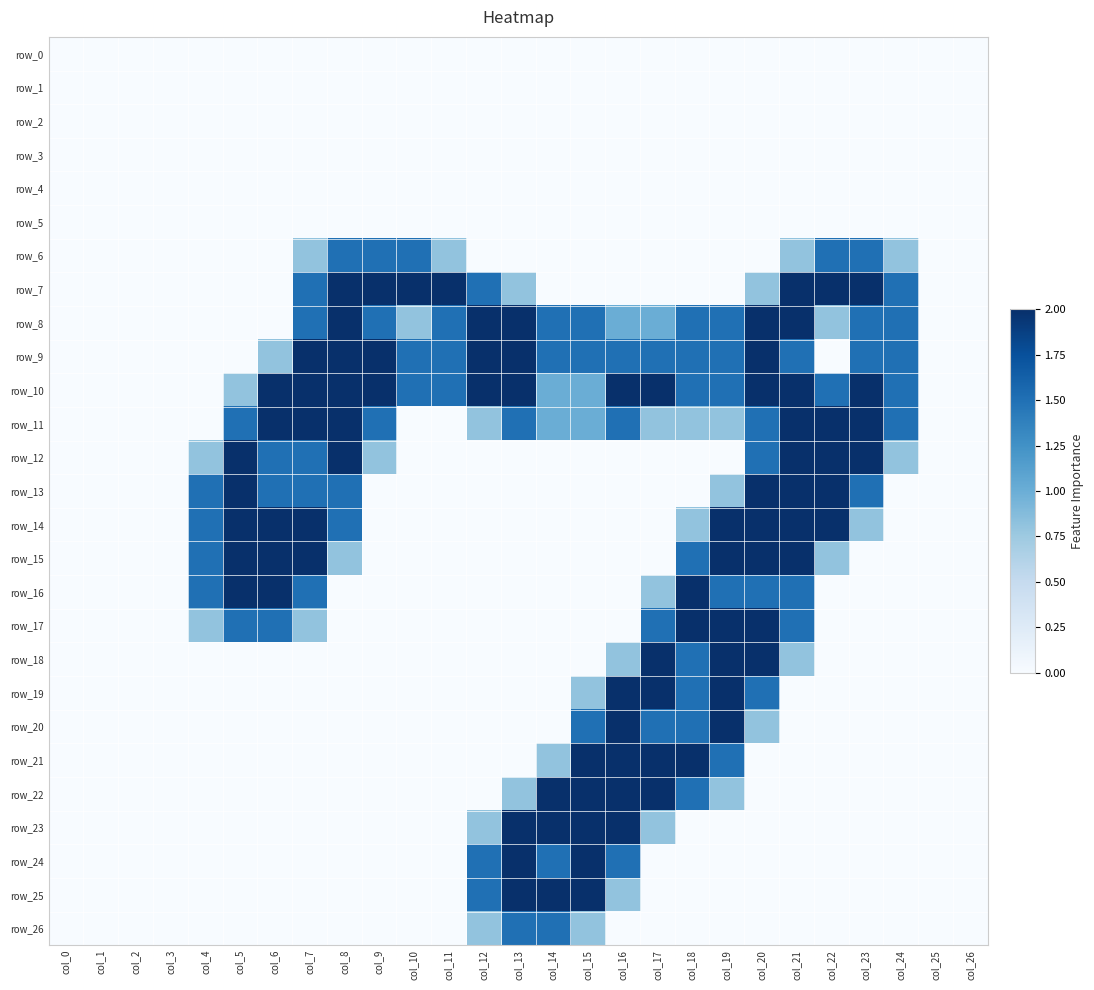

Reading right to left, extract all data points from this chart.

row_0: col_26=0.0	col_25=0.0	col_24=0.0	col_23=0.0	col_22=0.0	col_21=0.0	col_20=0.0	col_19=0.0	col_18=0.0	col_17=0.0	col_16=0.0	col_15=0.0	col_14=0.0	col_13=0.0	col_12=0.0	col_11=0.0	col_10=0.0	col_9=0.0	col_8=0.0	col_7=0.0	col_6=0.0	col_5=0.0	col_4=0.0	col_3=0.0	col_2=0.0	col_1=0.0	col_0=0.0
row_1: col_26=0.0	col_25=0.0	col_24=0.0	col_23=0.0	col_22=0.0	col_21=0.0	col_20=0.0	col_19=0.0	col_18=0.0	col_17=0.0	col_16=0.0	col_15=0.0	col_14=0.0	col_13=0.0	col_12=0.0	col_11=0.0	col_10=0.0	col_9=0.0	col_8=0.0	col_7=0.0	col_6=0.0	col_5=0.0	col_4=0.0	col_3=0.0	col_2=0.0	col_1=0.0	col_0=0.0
row_2: col_26=0.0	col_25=0.0	col_24=0.0	col_23=0.0	col_22=0.0	col_21=0.0	col_20=0.0	col_19=0.0	col_18=0.0	col_17=0.0	col_16=0.0	col_15=0.0	col_14=0.0	col_13=0.0	col_12=0.0	col_11=0.0	col_10=0.0	col_9=0.0	col_8=0.0	col_7=0.0	col_6=0.0	col_5=0.0	col_4=0.0	col_3=0.0	col_2=0.0	col_1=0.0	col_0=0.0
row_3: col_26=0.0	col_25=0.0	col_24=0.0	col_23=0.0	col_22=0.0	col_21=0.0	col_20=0.0	col_19=0.0	col_18=0.0	col_17=0.0	col_16=0.0	col_15=0.0	col_14=0.0	col_13=0.0	col_12=0.0	col_11=0.0	col_10=0.0	col_9=0.0	col_8=0.0	col_7=0.0	col_6=0.0	col_5=0.0	col_4=0.0	col_3=0.0	col_2=0.0	col_1=0.0	col_0=0.0
row_4: col_26=0.0	col_25=0.0	col_24=0.0	col_23=0.0	col_22=0.0	col_21=0.0	col_20=0.0	col_19=0.0	col_18=0.0	col_17=0.0	col_16=0.0	col_15=0.0	col_14=0.0	col_13=0.0	col_12=0.0	col_11=0.0	col_10=0.0	col_9=0.0	col_8=0.0	col_7=0.0	col_6=0.0	col_5=0.0	col_4=0.0	col_3=0.0	col_2=0.0	col_1=0.0	col_0=0.0
row_5: col_26=0.0	col_25=0.0	col_24=0.0	col_23=0.0	col_22=0.0	col_21=0.0	col_20=0.0	col_19=0.0	col_18=0.0	col_17=0.0	col_16=0.0	col_15=0.0	col_14=0.0	col_13=0.0	col_12=0.0	col_11=0.0	col_10=0.0	col_9=0.0	col_8=0.0	col_7=0.0	col_6=0.0	col_5=0.0	col_4=0.0	col_3=0.0	col_2=0.0	col_1=0.0	col_0=0.0
row_6: col_26=0.0	col_25=0.0	col_24=0.8	col_23=1.5	col_22=1.5	col_21=0.8	col_20=0.0	col_19=0.0	col_18=0.0	col_17=0.0	col_16=0.0	col_15=0.0	col_14=0.0	col_13=0.0	col_12=0.0	col_11=0.8	col_10=1.5	col_9=1.5	col_8=1.5	col_7=0.8	col_6=0.0	col_5=0.0	col_4=0.0	col_3=0.0	col_2=0.0	col_1=0.0	col_0=0.0
row_7: col_26=0.0	col_25=0.0	col_24=1.5	col_23=2.0	col_22=2.0	col_21=2.0	col_20=0.8	col_19=0.0	col_18=0.0	col_17=0.0	col_16=0.0	col_15=0.0	col_14=0.0	col_13=0.8	col_12=1.5	col_11=2.0	col_10=2.0	col_9=2.0	col_8=2.0	col_7=1.5	col_6=0.0	col_5=0.0	col_4=0.0	col_3=0.0	col_2=0.0	col_1=0.0	col_0=0.0
row_8: col_26=0.0	col_25=0.0	col_24=1.5	col_23=1.5	col_22=0.8	col_21=2.0	col_20=2.0	col_19=1.5	col_18=1.5	col_17=1.0	col_16=1.0	col_15=1.5	col_14=1.5	col_13=2.0	col_12=2.0	col_11=1.5	col_10=0.8	col_9=1.5	col_8=2.0	col_7=1.5	col_6=0.0	col_5=0.0	col_4=0.0	col_3=0.0	col_2=0.0	col_1=0.0	col_0=0.0
row_9: col_26=0.0	col_25=0.0	col_24=1.5	col_23=1.5	col_22=0.0	col_21=1.5	col_20=2.0	col_19=1.5	col_18=1.5	col_17=1.5	col_16=1.5	col_15=1.5	col_14=1.5	col_13=2.0	col_12=2.0	col_11=1.5	col_10=1.5	col_9=2.0	col_8=2.0	col_7=2.0	col_6=0.8	col_5=0.0	col_4=0.0	col_3=0.0	col_2=0.0	col_1=0.0	col_0=0.0
row_10: col_26=0.0	col_25=0.0	col_24=1.5	col_23=2.0	col_22=1.5	col_21=2.0	col_20=2.0	col_19=1.5	col_18=1.5	col_17=2.0	col_16=2.0	col_15=1.0	col_14=1.0	col_13=2.0	col_12=2.0	col_11=1.5	col_10=1.5	col_9=2.0	col_8=2.0	col_7=2.0	col_6=2.0	col_5=0.8	col_4=0.0	col_3=0.0	col_2=0.0	col_1=0.0	col_0=0.0
row_11: col_26=0.0	col_25=0.0	col_24=1.5	col_23=2.0	col_22=2.0	col_21=2.0	col_20=1.5	col_19=0.8	col_18=0.8	col_17=0.8	col_16=1.5	col_15=1.0	col_14=1.0	col_13=1.5	col_12=0.8	col_11=0.0	col_10=0.0	col_9=1.5	col_8=2.0	col_7=2.0	col_6=2.0	col_5=1.5	col_4=0.0	col_3=0.0	col_2=0.0	col_1=0.0	col_0=0.0
row_12: col_26=0.0	col_25=0.0	col_24=0.8	col_23=2.0	col_22=2.0	col_21=2.0	col_20=1.5	col_19=0.0	col_18=0.0	col_17=0.0	col_16=0.0	col_15=0.0	col_14=0.0	col_13=0.0	col_12=0.0	col_11=0.0	col_10=0.0	col_9=0.8	col_8=2.0	col_7=1.5	col_6=1.5	col_5=2.0	col_4=0.8	col_3=0.0	col_2=0.0	col_1=0.0	col_0=0.0
row_13: col_26=0.0	col_25=0.0	col_24=0.0	col_23=1.5	col_22=2.0	col_21=2.0	col_20=2.0	col_19=0.8	col_18=0.0	col_17=0.0	col_16=0.0	col_15=0.0	col_14=0.0	col_13=0.0	col_12=0.0	col_11=0.0	col_10=0.0	col_9=0.0	col_8=1.5	col_7=1.5	col_6=1.5	col_5=2.0	col_4=1.5	col_3=0.0	col_2=0.0	col_1=0.0	col_0=0.0
row_14: col_26=0.0	col_25=0.0	col_24=0.0	col_23=0.8	col_22=2.0	col_21=2.0	col_20=2.0	col_19=2.0	col_18=0.8	col_17=0.0	col_16=0.0	col_15=0.0	col_14=0.0	col_13=0.0	col_12=0.0	col_11=0.0	col_10=0.0	col_9=0.0	col_8=1.5	col_7=2.0	col_6=2.0	col_5=2.0	col_4=1.5	col_3=0.0	col_2=0.0	col_1=0.0	col_0=0.0
row_15: col_26=0.0	col_25=0.0	col_24=0.0	col_23=0.0	col_22=0.8	col_21=2.0	col_20=2.0	col_19=2.0	col_18=1.5	col_17=0.0	col_16=0.0	col_15=0.0	col_14=0.0	col_13=0.0	col_12=0.0	col_11=0.0	col_10=0.0	col_9=0.0	col_8=0.8	col_7=2.0	col_6=2.0	col_5=2.0	col_4=1.5	col_3=0.0	col_2=0.0	col_1=0.0	col_0=0.0
row_16: col_26=0.0	col_25=0.0	col_24=0.0	col_23=0.0	col_22=0.0	col_21=1.5	col_20=1.5	col_19=1.5	col_18=2.0	col_17=0.8	col_16=0.0	col_15=0.0	col_14=0.0	col_13=0.0	col_12=0.0	col_11=0.0	col_10=0.0	col_9=0.0	col_8=0.0	col_7=1.5	col_6=2.0	col_5=2.0	col_4=1.5	col_3=0.0	col_2=0.0	col_1=0.0	col_0=0.0
row_17: col_26=0.0	col_25=0.0	col_24=0.0	col_23=0.0	col_22=0.0	col_21=1.5	col_20=2.0	col_19=2.0	col_18=2.0	col_17=1.5	col_16=0.0	col_15=0.0	col_14=0.0	col_13=0.0	col_12=0.0	col_11=0.0	col_10=0.0	col_9=0.0	col_8=0.0	col_7=0.8	col_6=1.5	col_5=1.5	col_4=0.8	col_3=0.0	col_2=0.0	col_1=0.0	col_0=0.0
row_18: col_26=0.0	col_25=0.0	col_24=0.0	col_23=0.0	col_22=0.0	col_21=0.8	col_20=2.0	col_19=2.0	col_18=1.5	col_17=2.0	col_16=0.8	col_15=0.0	col_14=0.0	col_13=0.0	col_12=0.0	col_11=0.0	col_10=0.0	col_9=0.0	col_8=0.0	col_7=0.0	col_6=0.0	col_5=0.0	col_4=0.0	col_3=0.0	col_2=0.0	col_1=0.0	col_0=0.0
row_19: col_26=0.0	col_25=0.0	col_24=0.0	col_23=0.0	col_22=0.0	col_21=0.0	col_20=1.5	col_19=2.0	col_18=1.5	col_17=2.0	col_16=2.0	col_15=0.8	col_14=0.0	col_13=0.0	col_12=0.0	col_11=0.0	col_10=0.0	col_9=0.0	col_8=0.0	col_7=0.0	col_6=0.0	col_5=0.0	col_4=0.0	col_3=0.0	col_2=0.0	col_1=0.0	col_0=0.0
row_20: col_26=0.0	col_25=0.0	col_24=0.0	col_23=0.0	col_22=0.0	col_21=0.0	col_20=0.8	col_19=2.0	col_18=1.5	col_17=1.5	col_16=2.0	col_15=1.5	col_14=0.0	col_13=0.0	col_12=0.0	col_11=0.0	col_10=0.0	col_9=0.0	col_8=0.0	col_7=0.0	col_6=0.0	col_5=0.0	col_4=0.0	col_3=0.0	col_2=0.0	col_1=0.0	col_0=0.0
row_21: col_26=0.0	col_25=0.0	col_24=0.0	col_23=0.0	col_22=0.0	col_21=0.0	col_20=0.0	col_19=1.5	col_18=2.0	col_17=2.0	col_16=2.0	col_15=2.0	col_14=0.8	col_13=0.0	col_12=0.0	col_11=0.0	col_10=0.0	col_9=0.0	col_8=0.0	col_7=0.0	col_6=0.0	col_5=0.0	col_4=0.0	col_3=0.0	col_2=0.0	col_1=0.0	col_0=0.0
row_22: col_26=0.0	col_25=0.0	col_24=0.0	col_23=0.0	col_22=0.0	col_21=0.0	col_20=0.0	col_19=0.8	col_18=1.5	col_17=2.0	col_16=2.0	col_15=2.0	col_14=2.0	col_13=0.8	col_12=0.0	col_11=0.0	col_10=0.0	col_9=0.0	col_8=0.0	col_7=0.0	col_6=0.0	col_5=0.0	col_4=0.0	col_3=0.0	col_2=0.0	col_1=0.0	col_0=0.0
row_23: col_26=0.0	col_25=0.0	col_24=0.0	col_23=0.0	col_22=0.0	col_21=0.0	col_20=0.0	col_19=0.0	col_18=0.0	col_17=0.8	col_16=2.0	col_15=2.0	col_14=2.0	col_13=2.0	col_12=0.8	col_11=0.0	col_10=0.0	col_9=0.0	col_8=0.0	col_7=0.0	col_6=0.0	col_5=0.0	col_4=0.0	col_3=0.0	col_2=0.0	col_1=0.0	col_0=0.0
row_24: col_26=0.0	col_25=0.0	col_24=0.0	col_23=0.0	col_22=0.0	col_21=0.0	col_20=0.0	col_19=0.0	col_18=0.0	col_17=0.0	col_16=1.5	col_15=2.0	col_14=1.5	col_13=2.0	col_12=1.5	col_11=0.0	col_10=0.0	col_9=0.0	col_8=0.0	col_7=0.0	col_6=0.0	col_5=0.0	col_4=0.0	col_3=0.0	col_2=0.0	col_1=0.0	col_0=0.0
row_25: col_26=0.0	col_25=0.0	col_24=0.0	col_23=0.0	col_22=0.0	col_21=0.0	col_20=0.0	col_19=0.0	col_18=0.0	col_17=0.0	col_16=0.8	col_15=2.0	col_14=2.0	col_13=2.0	col_12=1.5	col_11=0.0	col_10=0.0	col_9=0.0	col_8=0.0	col_7=0.0	col_6=0.0	col_5=0.0	col_4=0.0	col_3=0.0	col_2=0.0	col_1=0.0	col_0=0.0
row_26: col_26=0.0	col_25=0.0	col_24=0.0	col_23=0.0	col_22=0.0	col_21=0.0	col_20=0.0	col_19=0.0	col_18=0.0	col_17=0.0	col_16=0.0	col_15=0.8	col_14=1.5	col_13=1.5	col_12=0.8	col_11=0.0	col_10=0.0	col_9=0.0	col_8=0.0	col_7=0.0	col_6=0.0	col_5=0.0	col_4=0.0	col_3=0.0	col_2=0.0	col_1=0.0	col_0=0.0